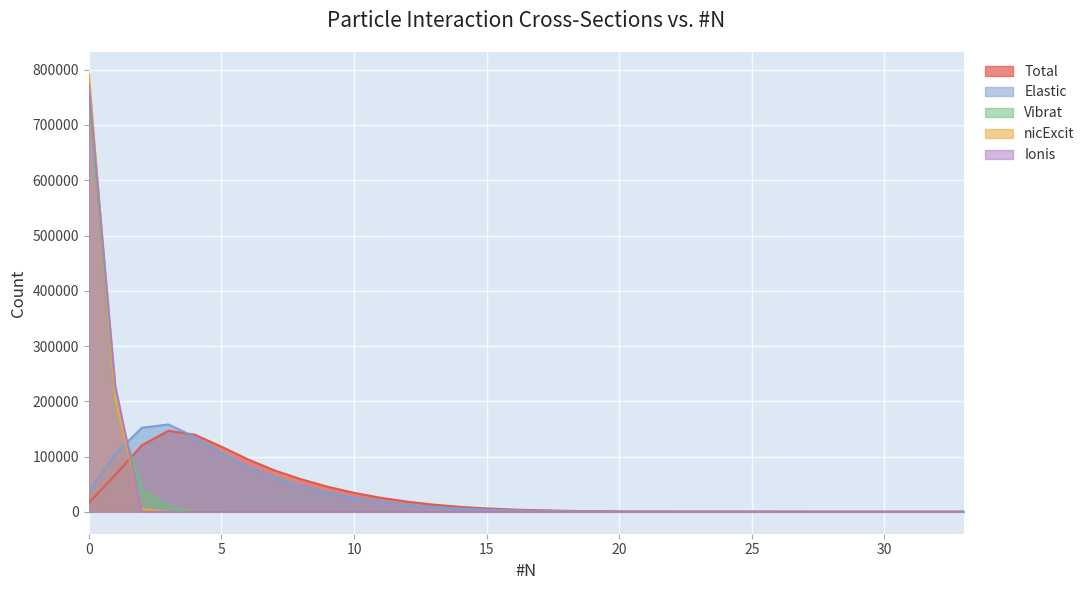

Is it true that Ionis equals 0 at 14?

True